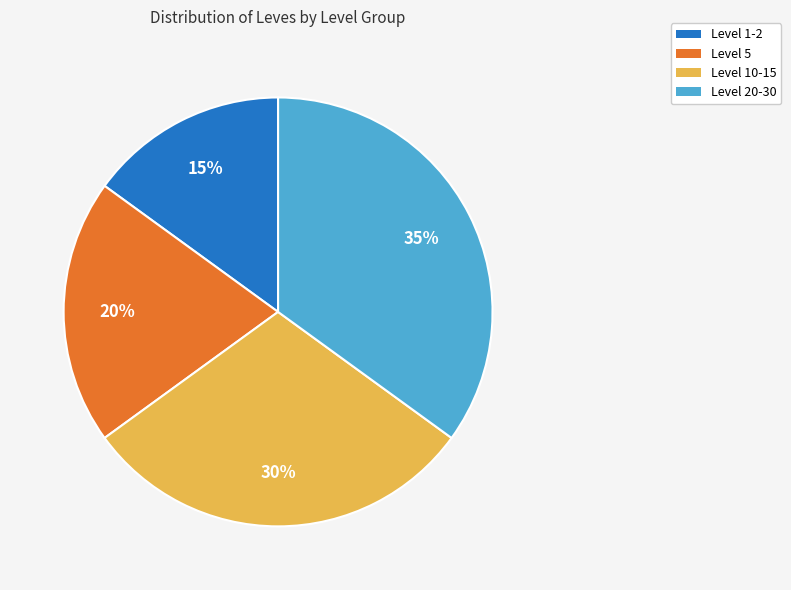

Does Level 1-2 account for over 50% of the chart?

No